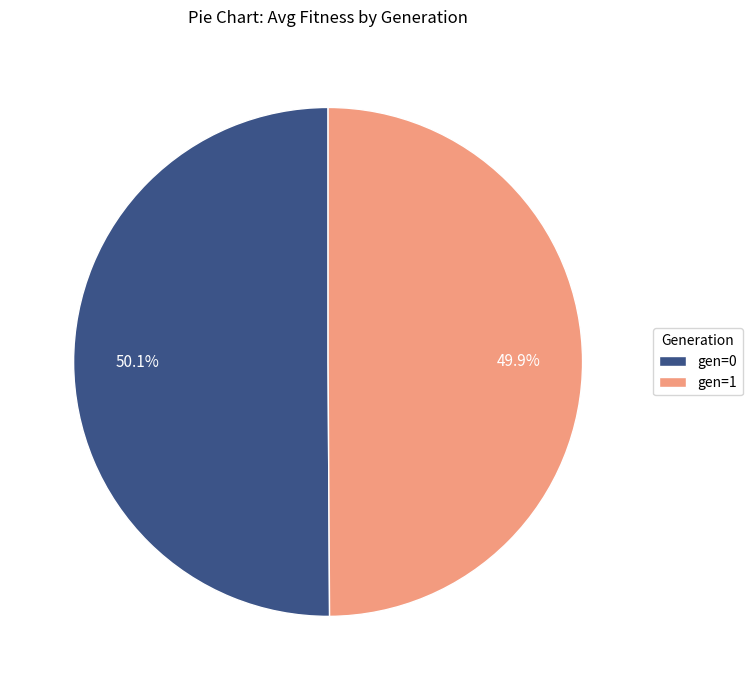

Is it true that gen=0 is 44% of the pie?

False